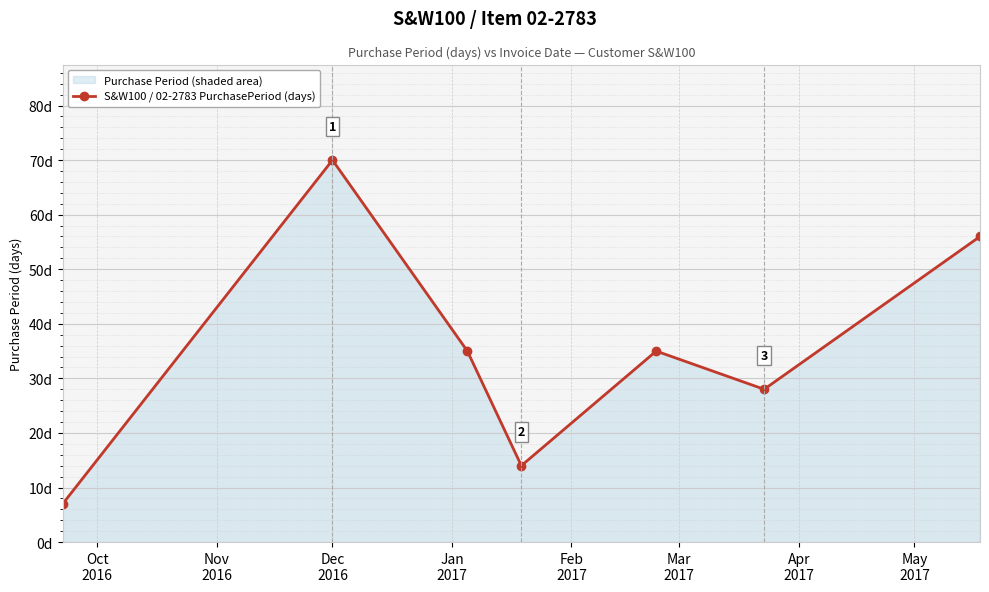

Between Nov
2016 and Feb
2017, which is larger?

Nov
2016